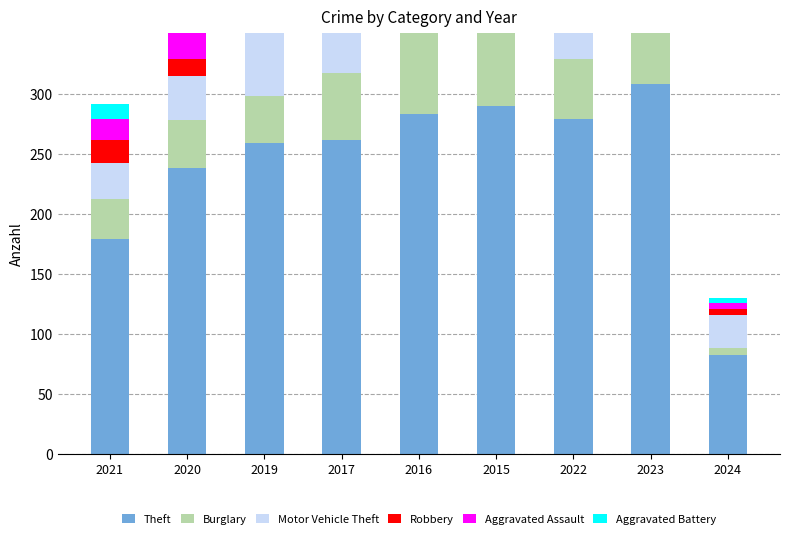

How many bars are there in total?

54